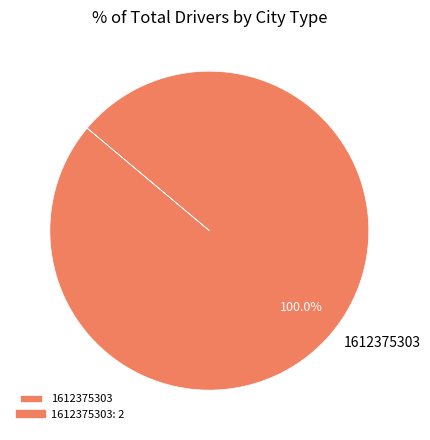

What is the majority slice?

1612375303